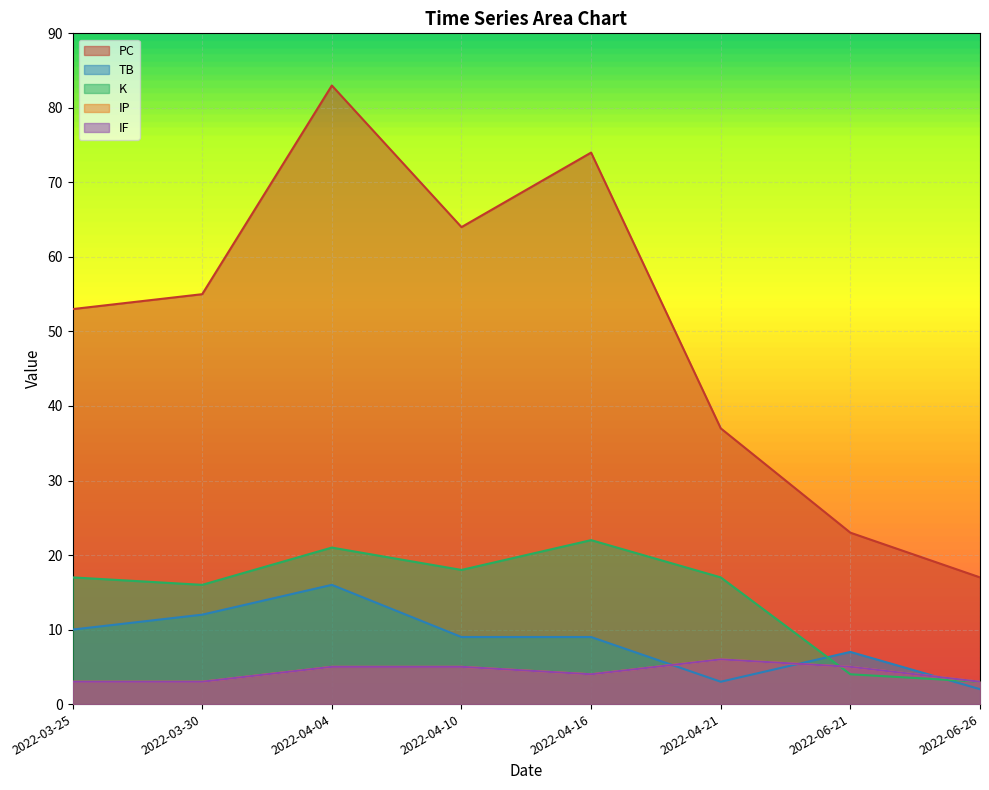

Rank the series by their maximum value, from lowest to highest.

IP, IF, TB, K, PC